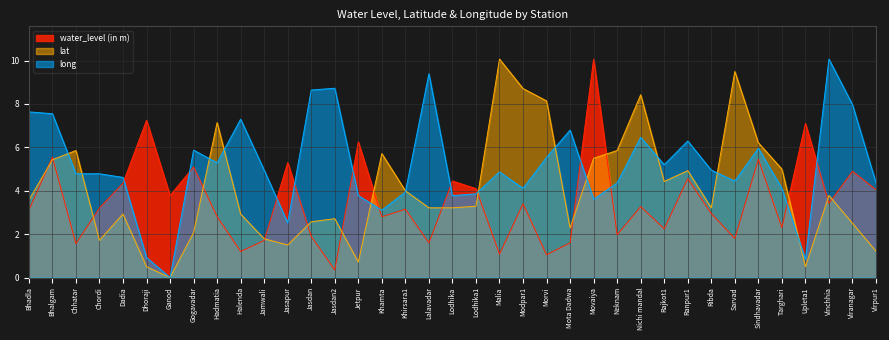

What is the difference between the water_level (in m) values at Targhari and Ranpur1?

2.3